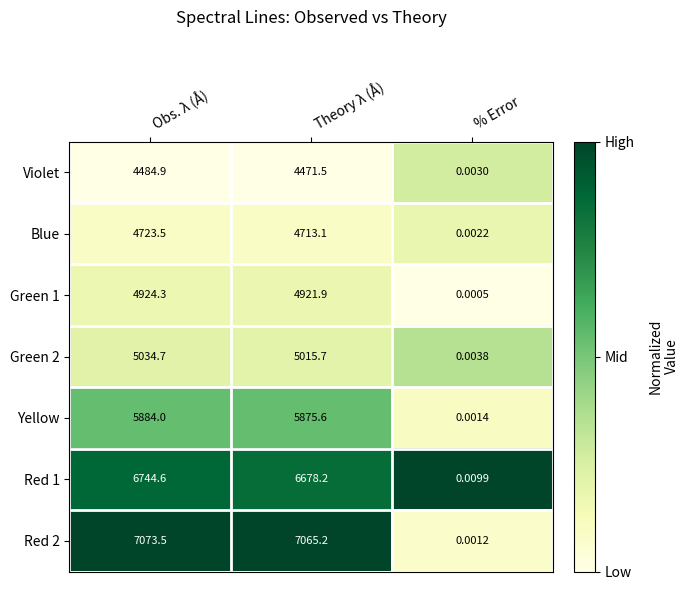

What is the difference between the highest and lowest values at Obs. λ (Å)?

2588.6